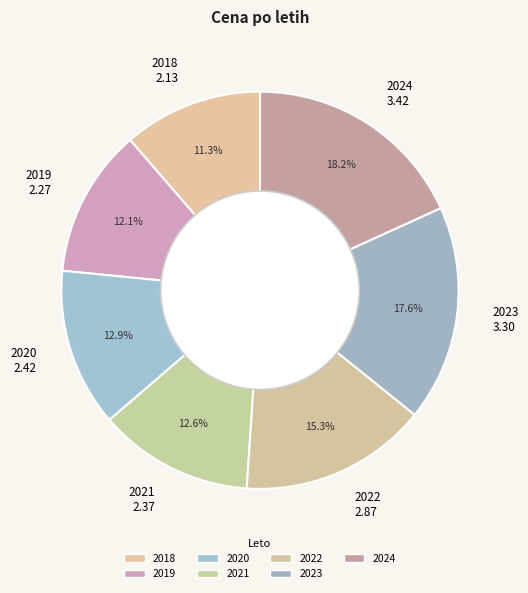

The 2020 slice represents 13% of the pie. True or false?

True